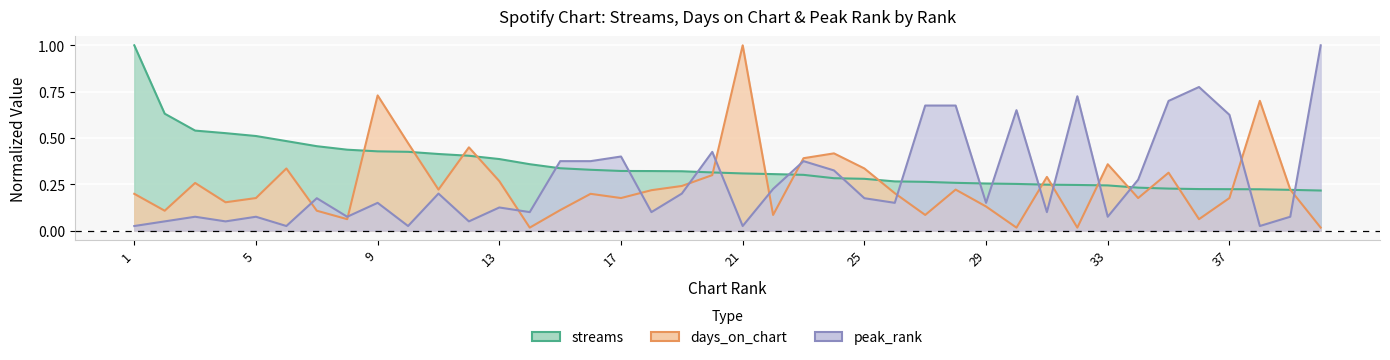

The peak_rank series shows 0.2 at 22. True or false?

True